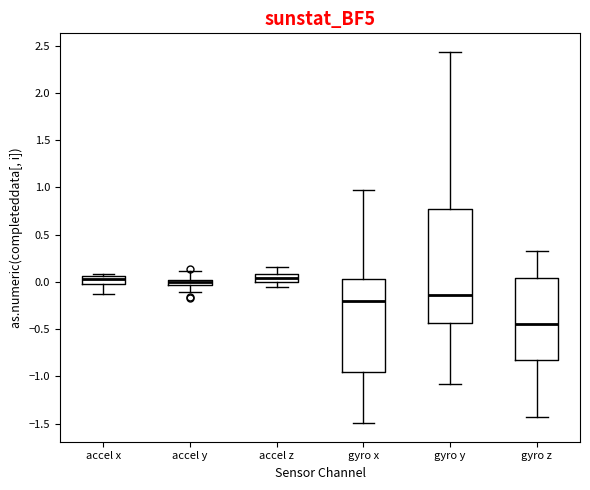

Comparing the boxes themselves (not the whiskers), which one is the tallest?

gyro y